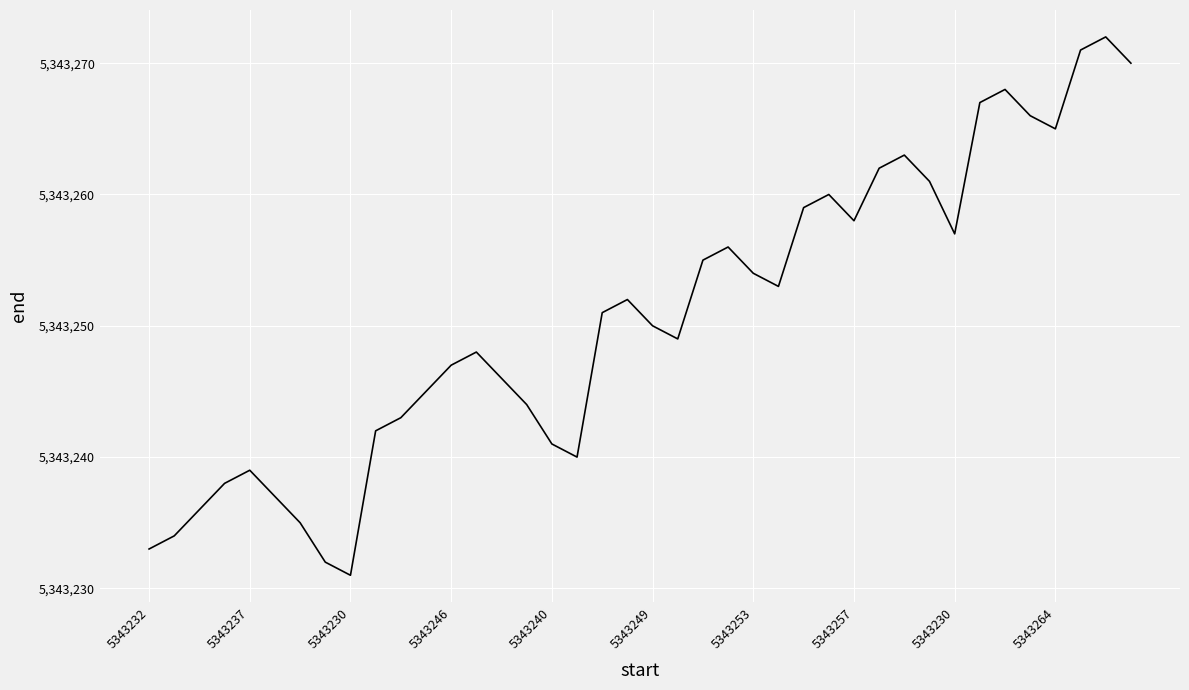

What is the difference between the maximum and minimum values?

41